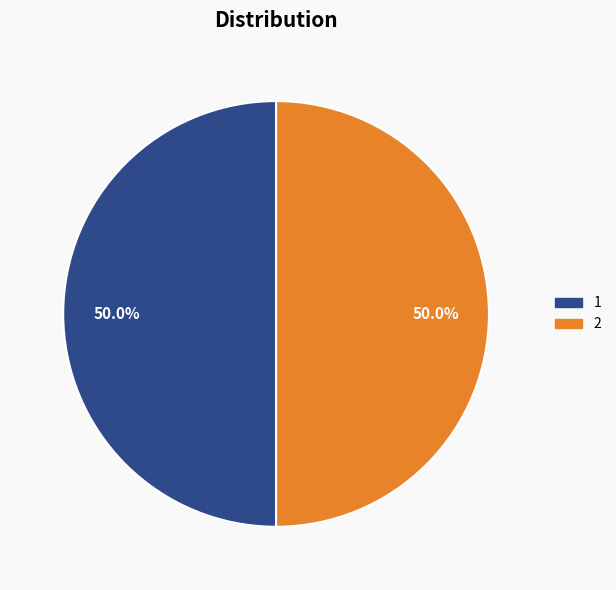

How many segments does this pie chart have?

2